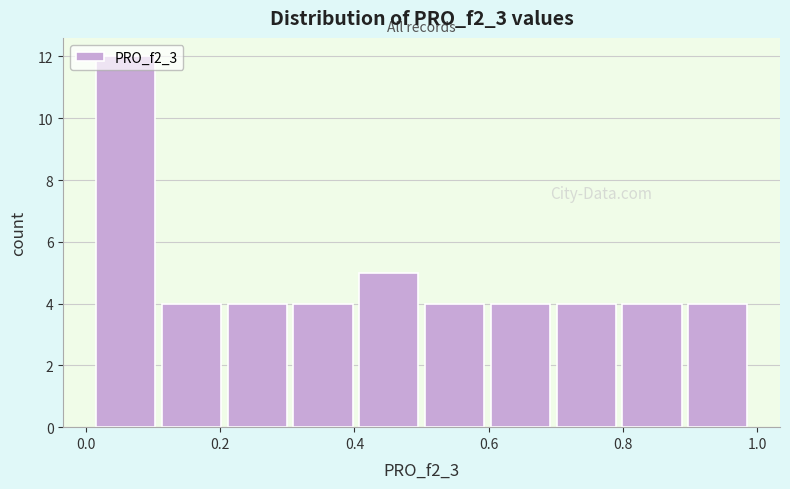

What is the height of the bar covering 0.7 to 0.8 on the x-axis? Neither the bar edges nor the heights are printed on the chart, so give them approximately, as read against the axes.

4